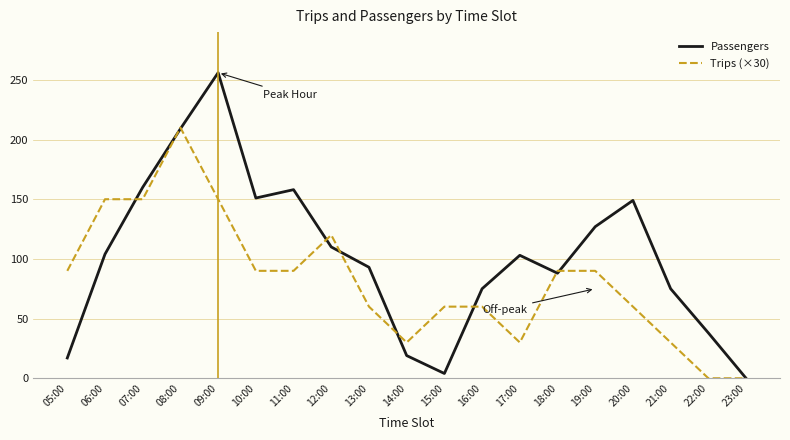

At which category does the chart reach its peak across all series?

09:00